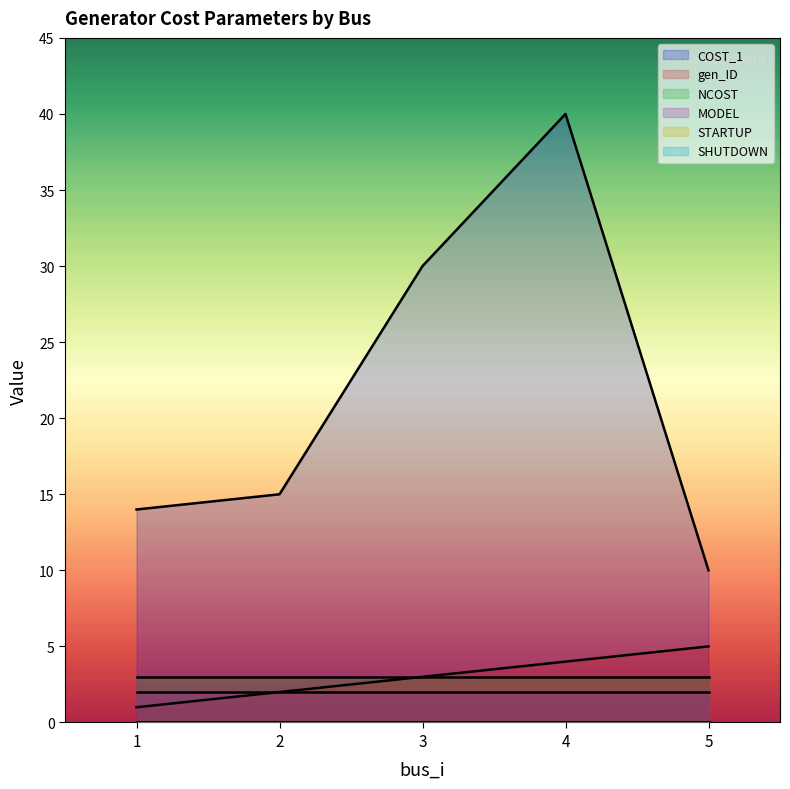

What are all the series names shown in the legend?

COST_1, gen_ID, NCOST, MODEL, STARTUP, SHUTDOWN